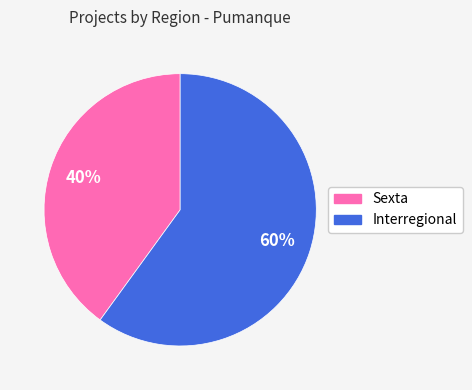

Which category accounts for the majority?

Interregional